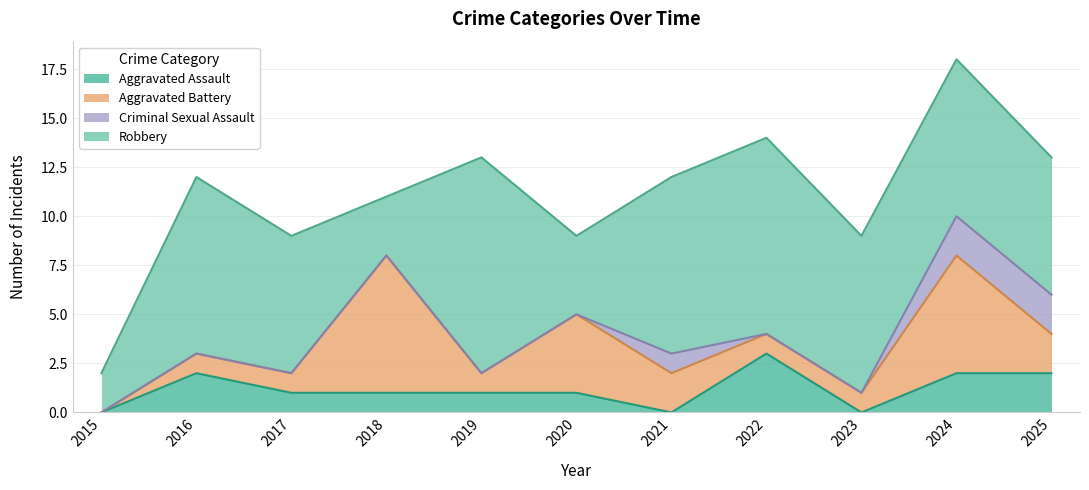

Which has a higher value, 2020 or 2024?

2024